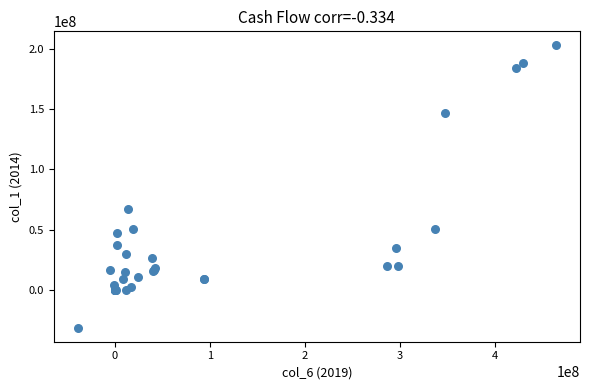

What Y value in the scatter plot is closest to 85884619?

67500000.0